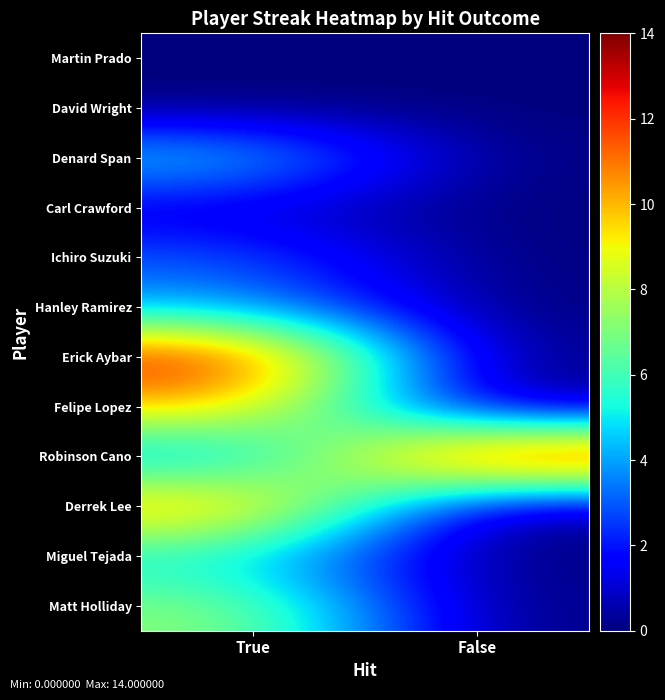

Reading left to right, extract all data points from this chart.

Matt Holliday: True=7.4	False=0.0
Miguel Tejada: True=4.9	False=0.0
Derrek Lee: True=11.0	False=0.0
Robinson Cano: True=3.5	False=14.0
Felipe Lopez: True=10.0	False=0.0
Erick Aybar: True=13.0	False=0.0
Hanley Ramirez: True=4.0	False=0.0
Ichiro Suzuki: True=3.0	False=0.0
Carl Crawford: True=1.0	False=0.0
Denard Span: True=5.0	False=0.0
David Wright: True=0.0	False=0.0
Martin Prado: True=0.0	False=0.0